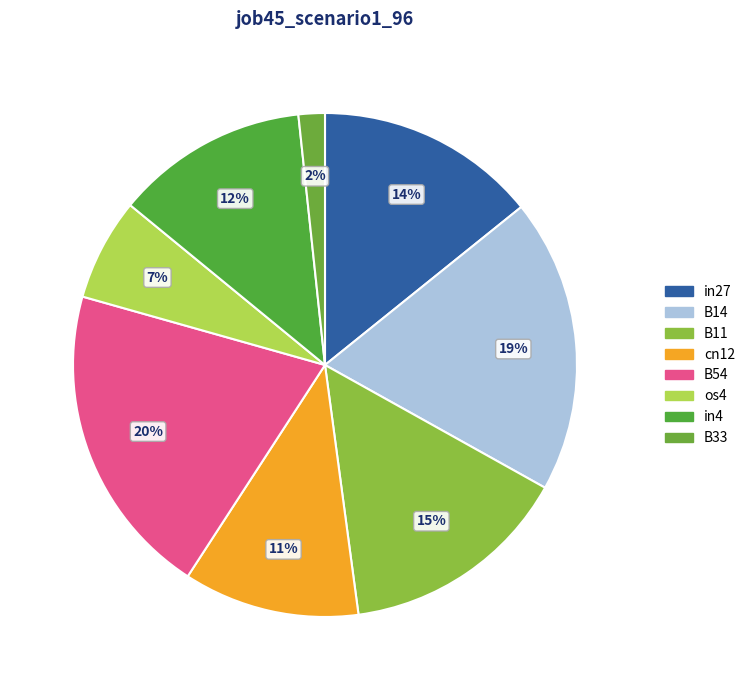

How many slices are in this pie chart?

8